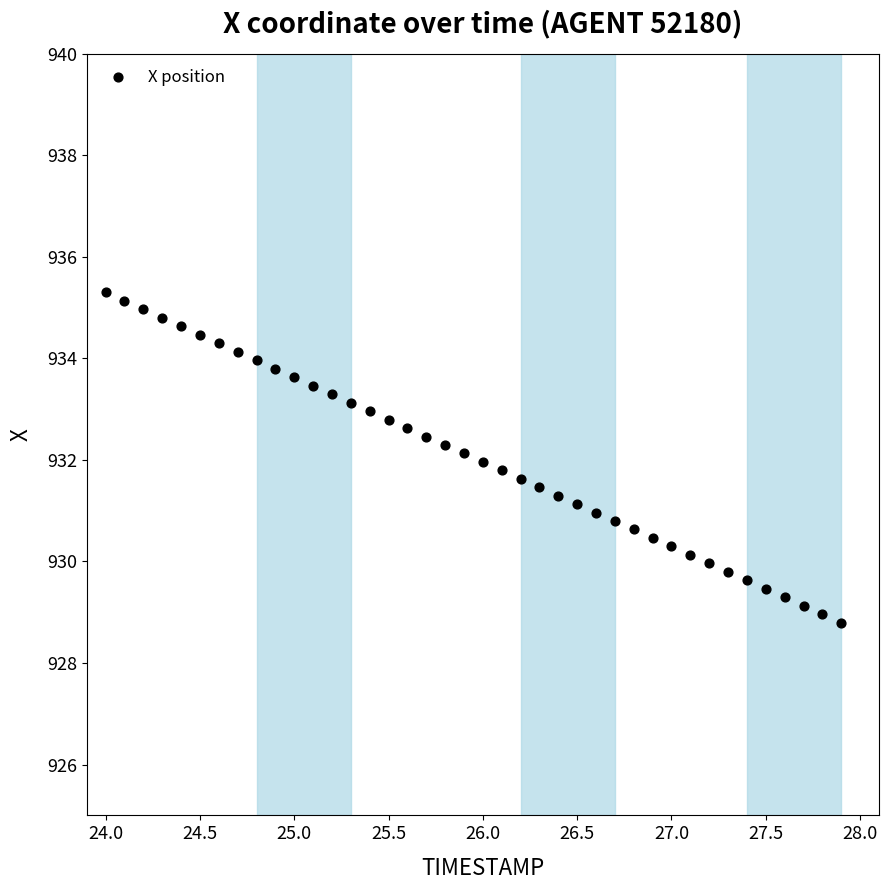

What is the range of X values (max minus min)?

3.9